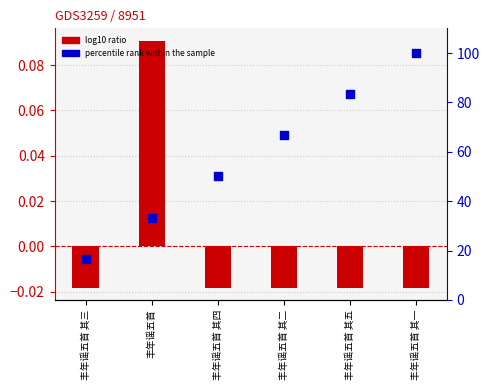

Which series has the largest total across all categories?

percentile rank within the sample